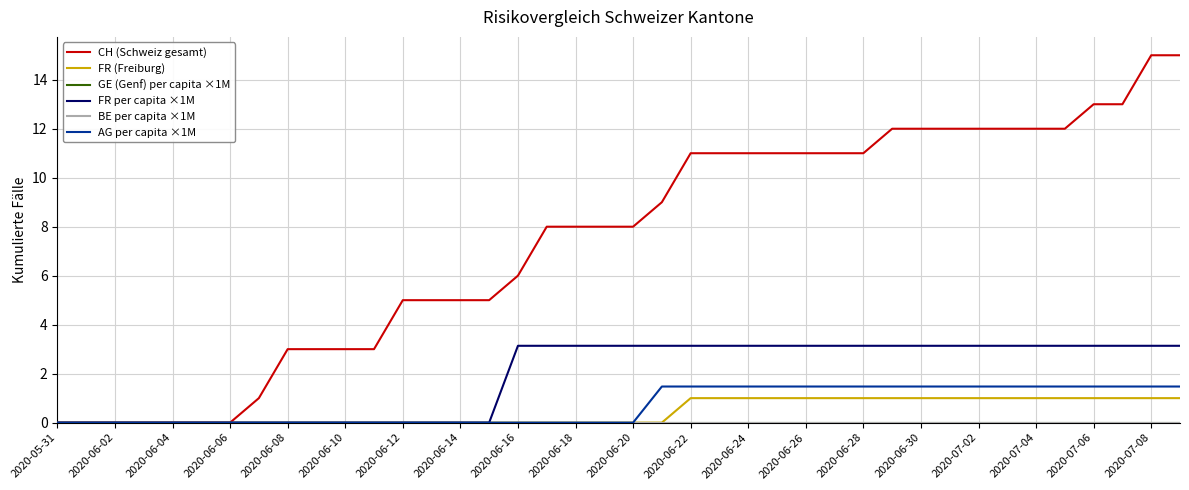

At which label does FR per capita ×1M first exceed 3?

2020-06-16